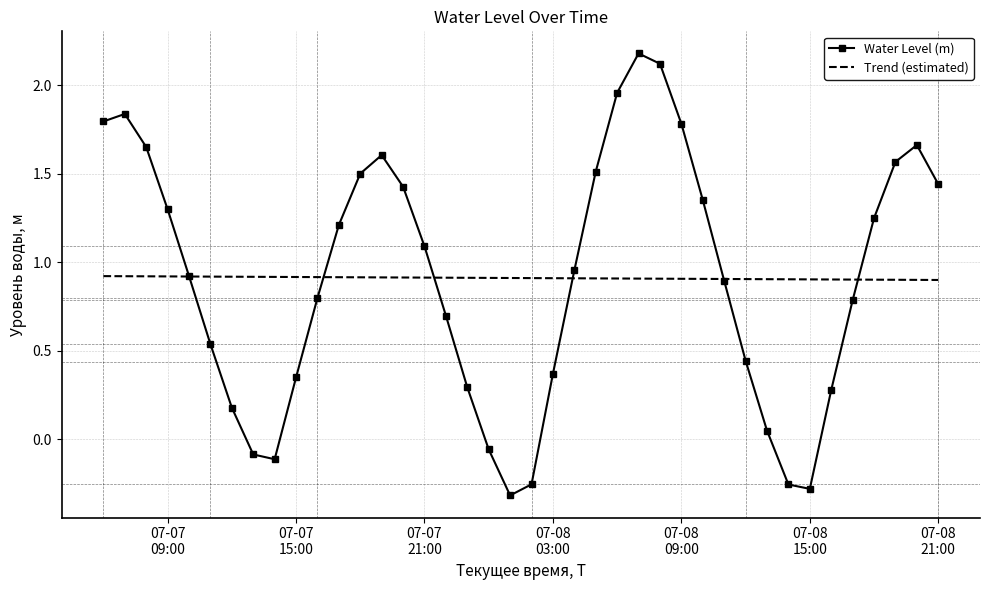

Which series has the largest range (max minus min)?

Water Level (m)